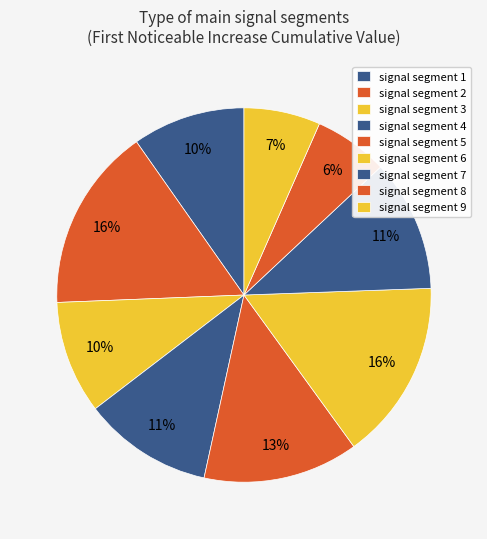

Is the sum of signal segment 1 and signal segment 7 greater than half?

No